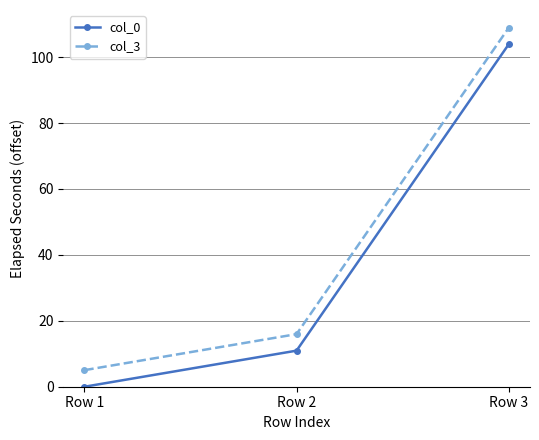

What is the difference between the maximum and minimum values in the col_3 series?

103.8